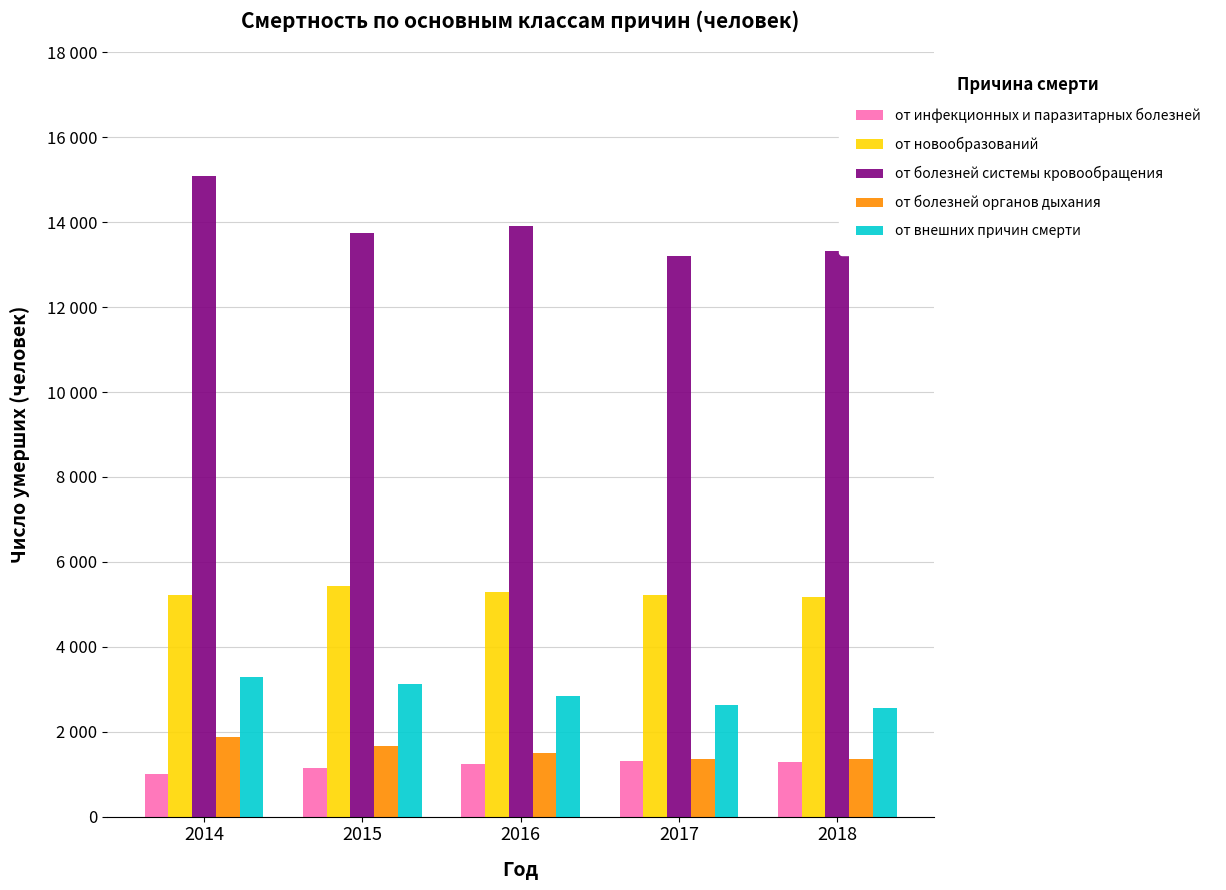

The от новообразований series shows 5183 at 2018. True or false?

True